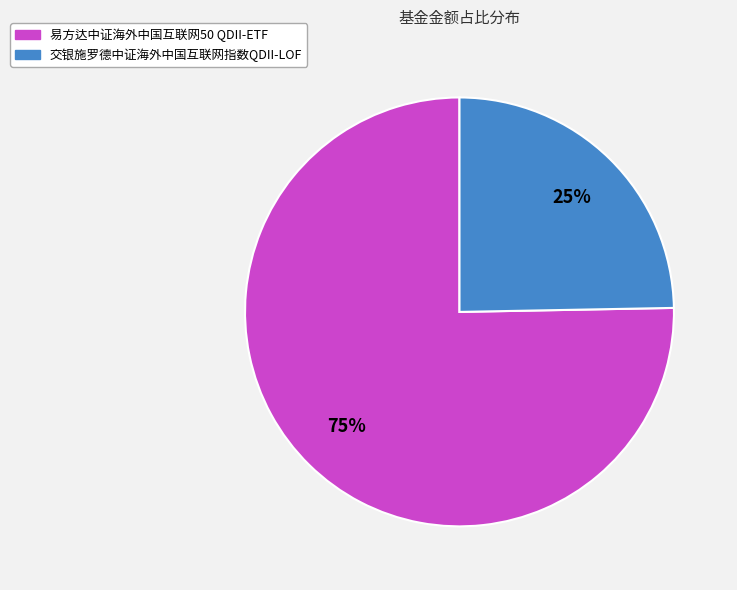

Which category has the smallest portion of the pie?

交银施罗德中证海外中国互联网指数QDII-LOF